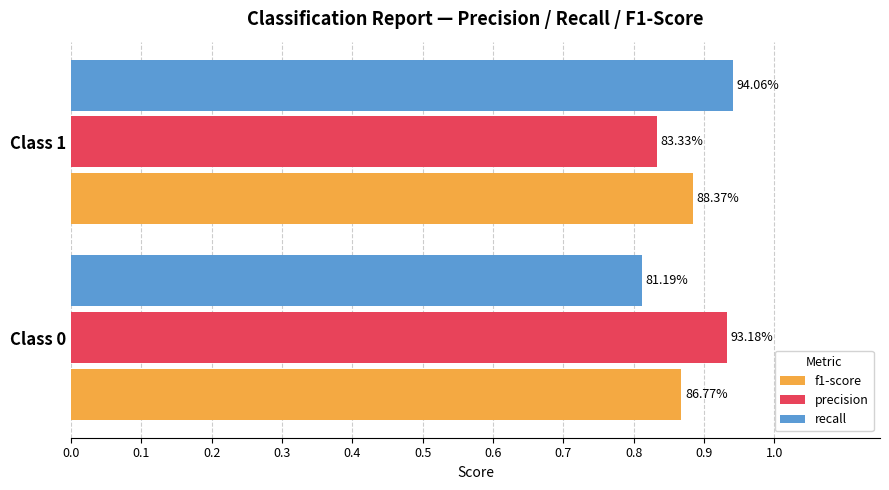

What are all the series names shown in the legend?

f1-score, precision, recall